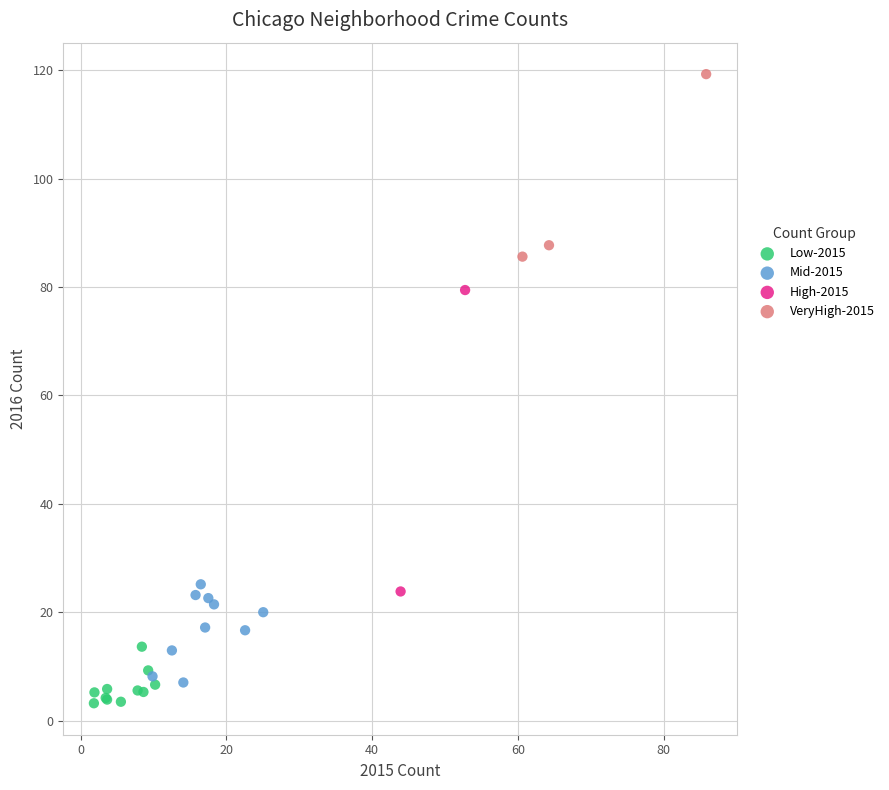

What are all the series names shown in the legend?

Low-2015, Mid-2015, High-2015, VeryHigh-2015